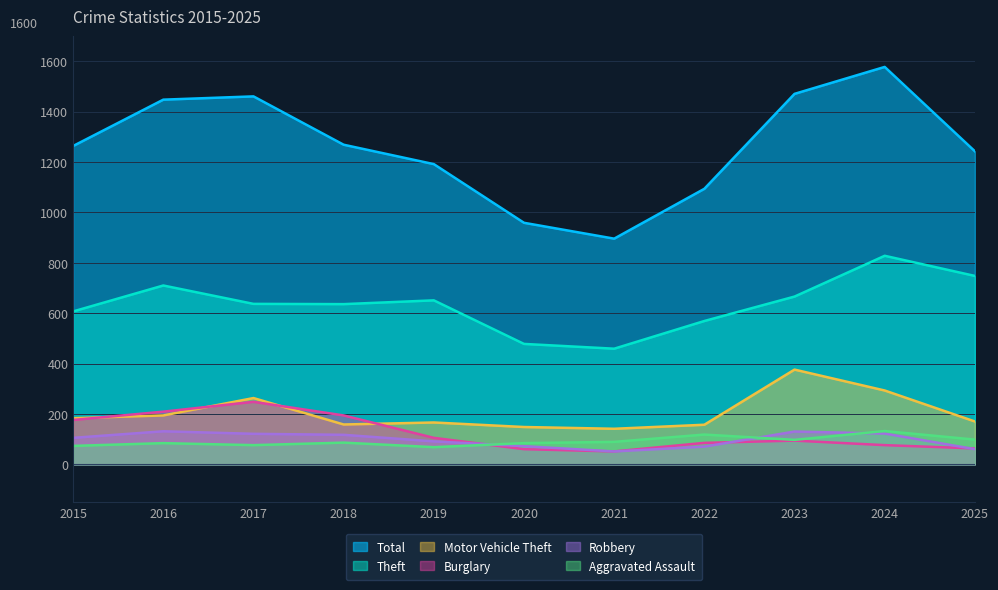

What is the approximate value of Theft at 2016?

710